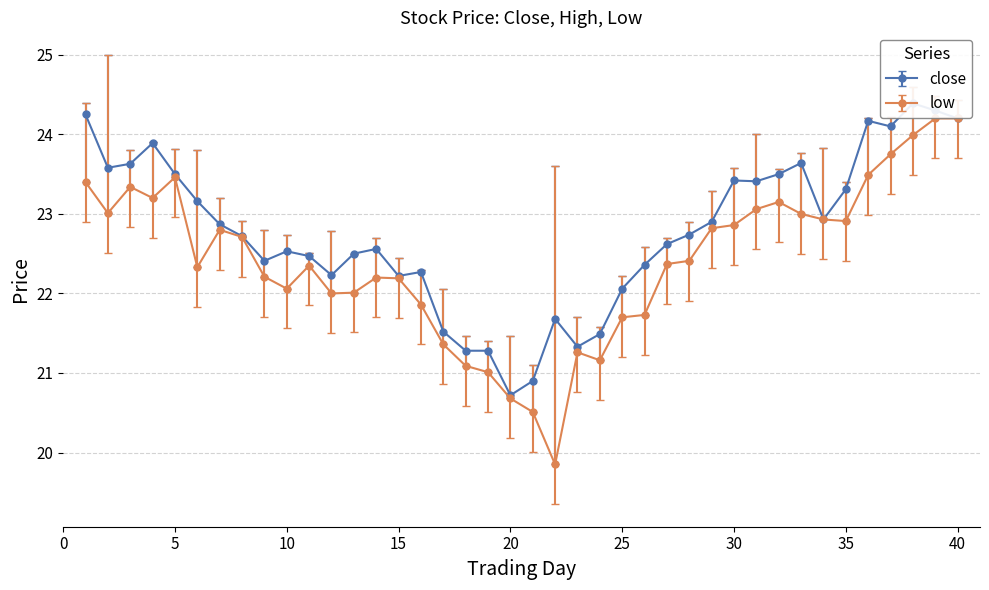

What is the minimum value shown in the chart?

19.9